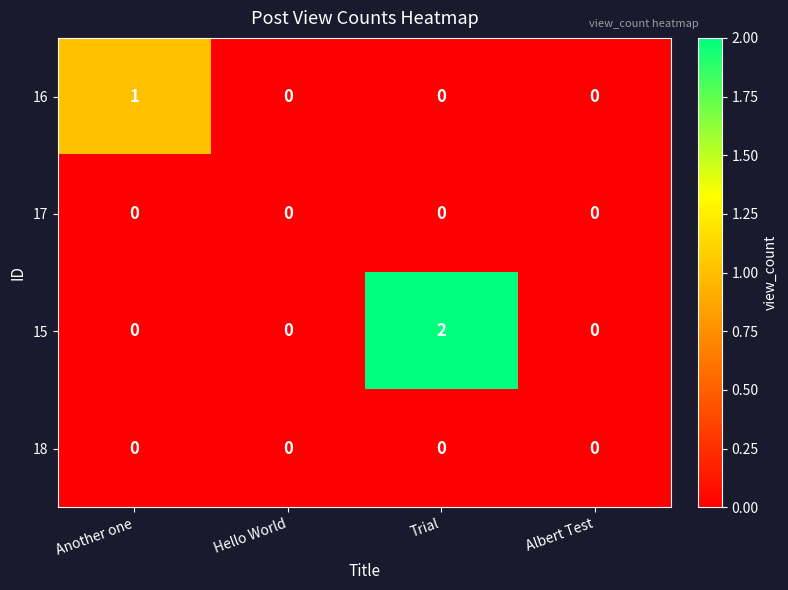

Which series has the largest total across all categories?

15